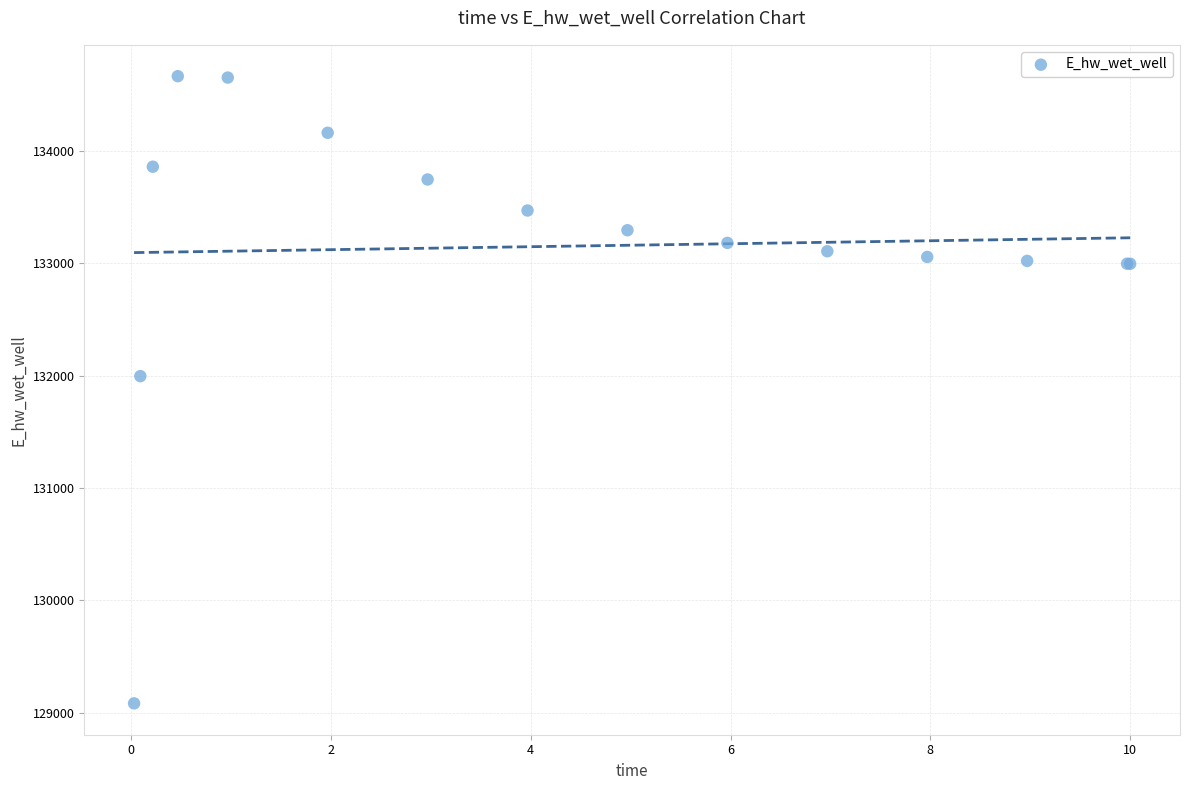

What Y value in the scatter plot is closest to 131875?

131996.7